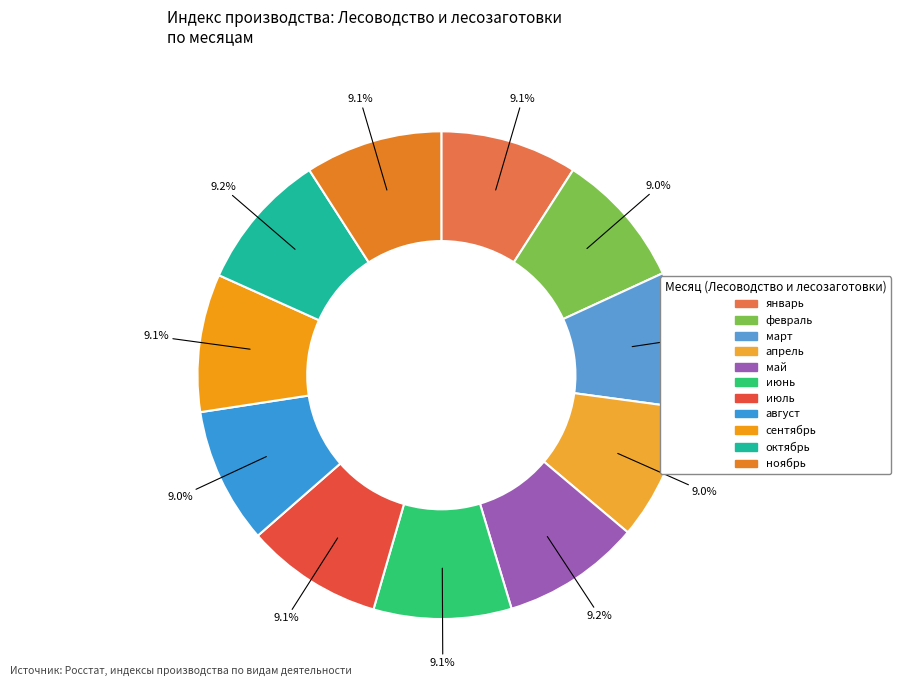

Does any single category account for the majority?

No